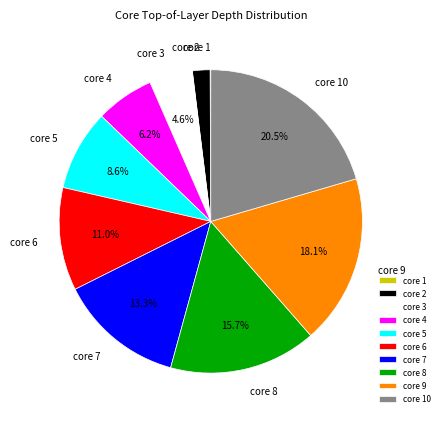

Between core 6 and core 3, which is larger?

core 6